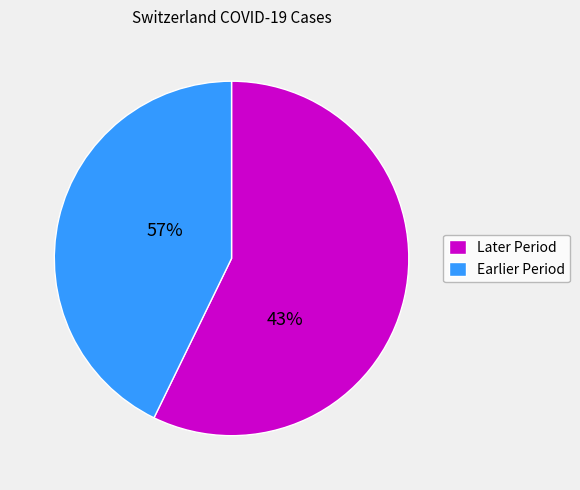

Is there a majority slice in this chart?

Yes